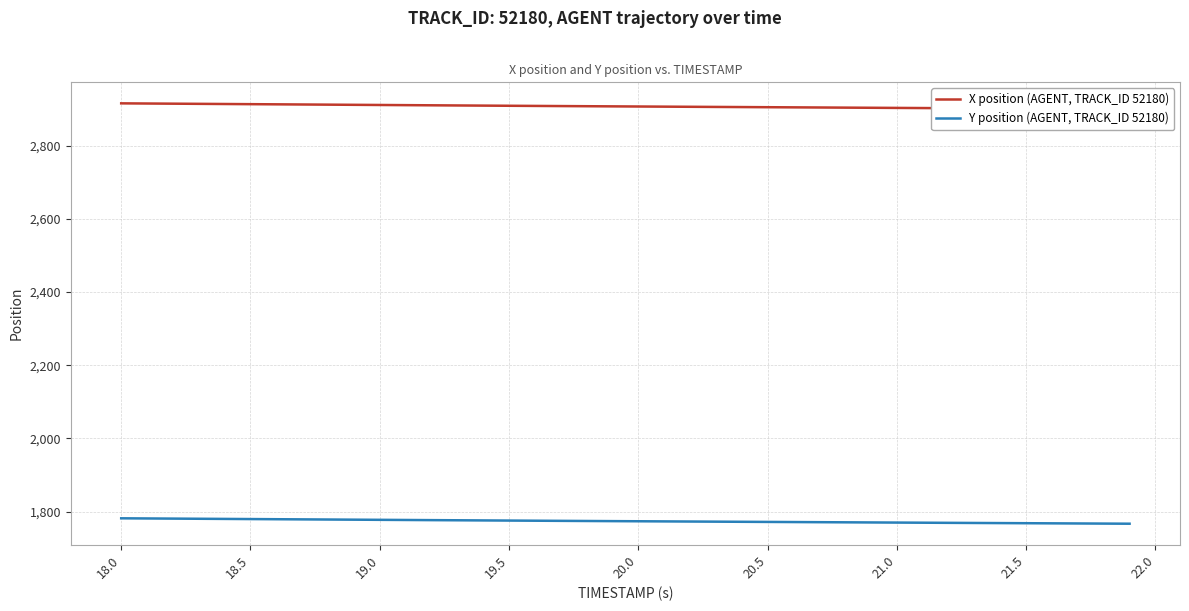

What is the lowest value of the Y position (AGENT, TRACK_ID 52180) series?

1766.8